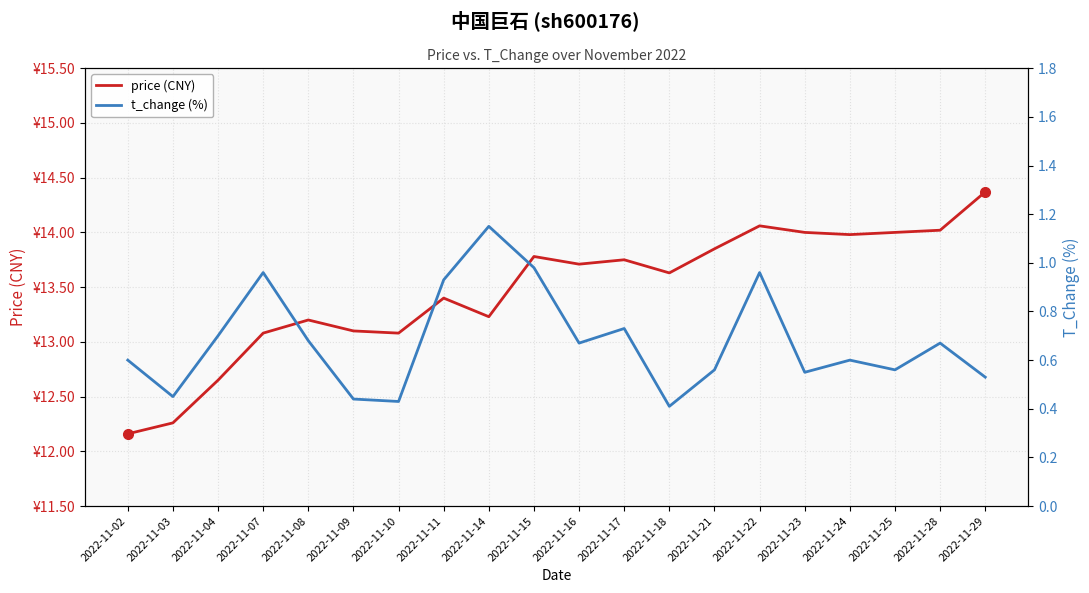

Which has a higher value, 2022-11-16 or 2022-11-15?

2022-11-15